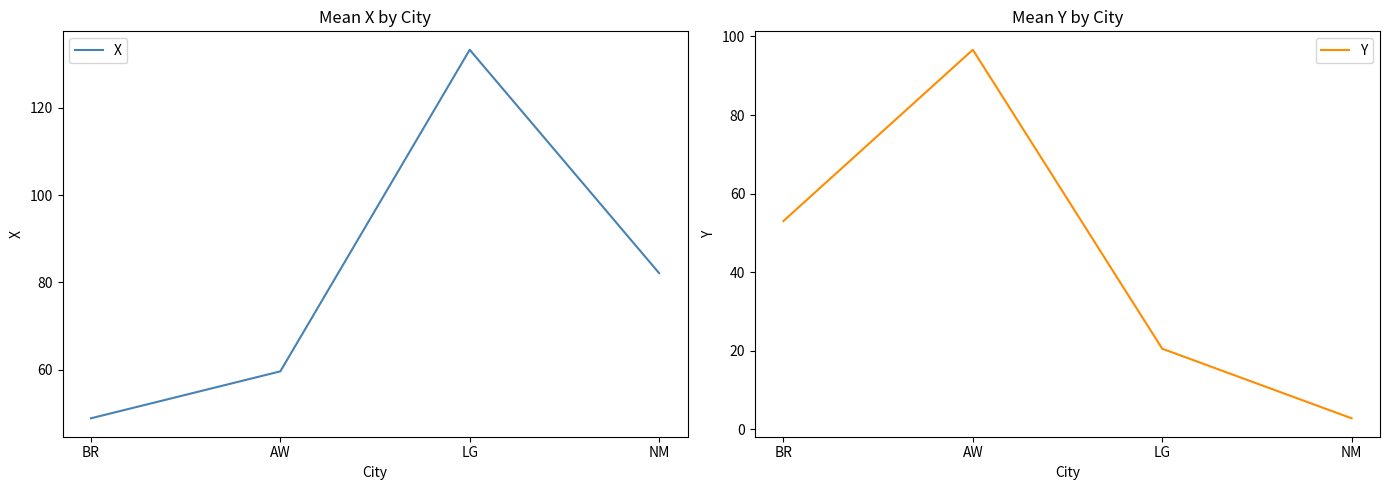

How many series are shown in this chart?

2